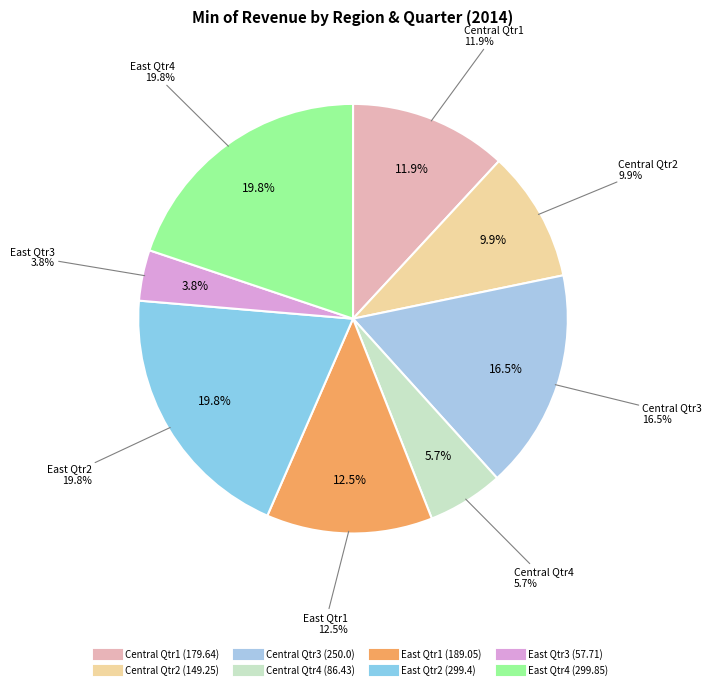

How many slices are in this pie chart?

8